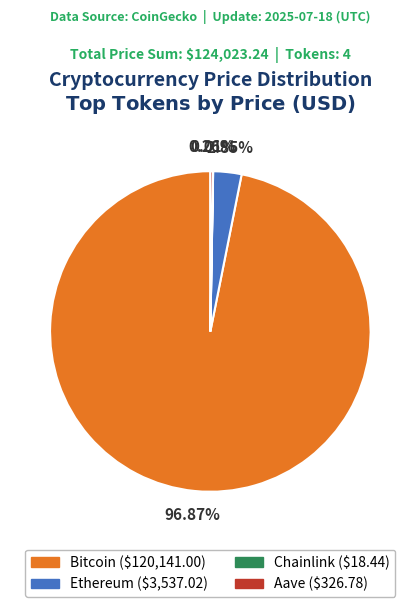

To the nearest percent, what is the difference between the largest and smallest slice percentages?

97%